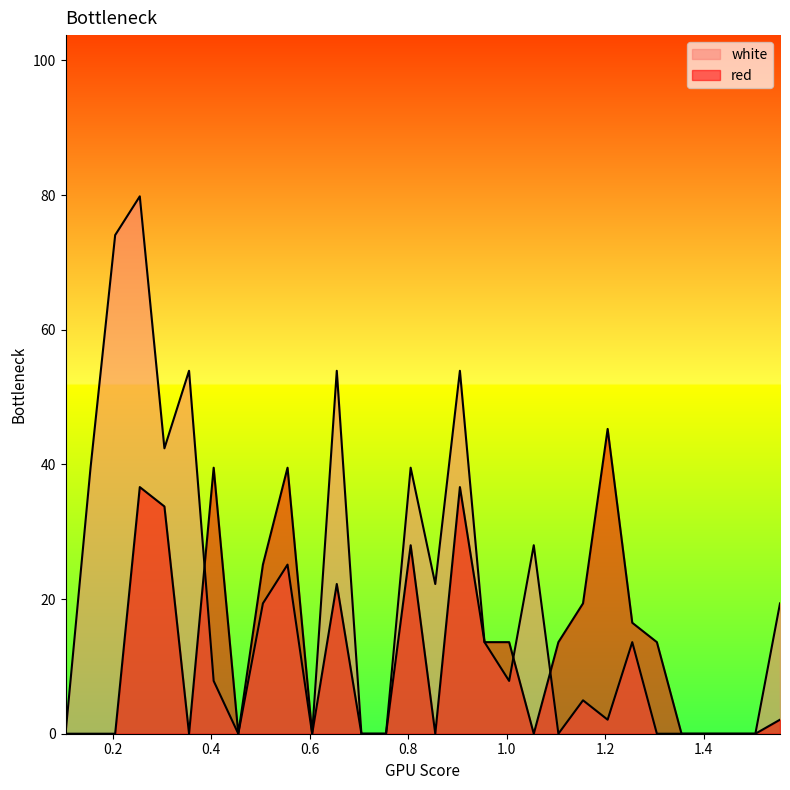

Which label corresponds to the smallest value in the chart?

0.1042